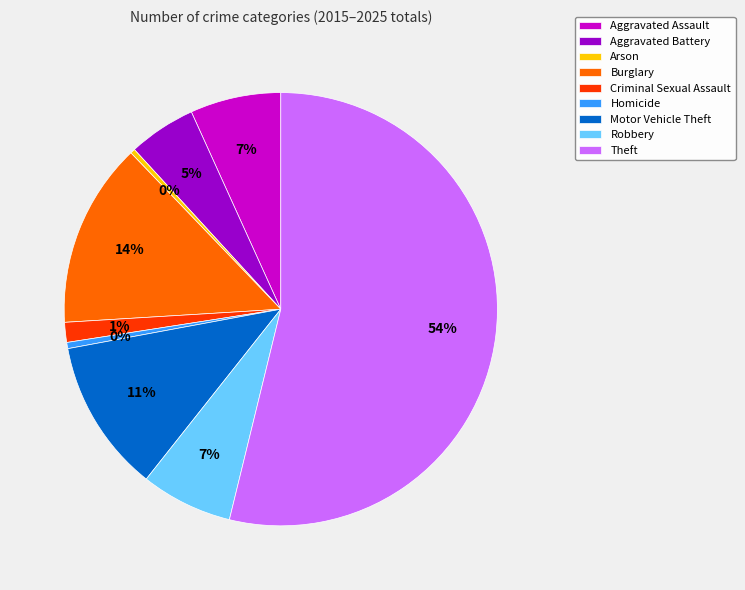

How many slices are in this pie chart?

9